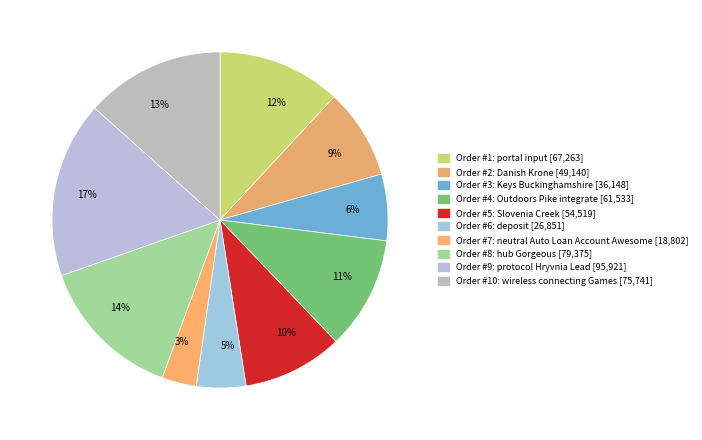

The 12% slice represents 12% of the pie. True or false?

True